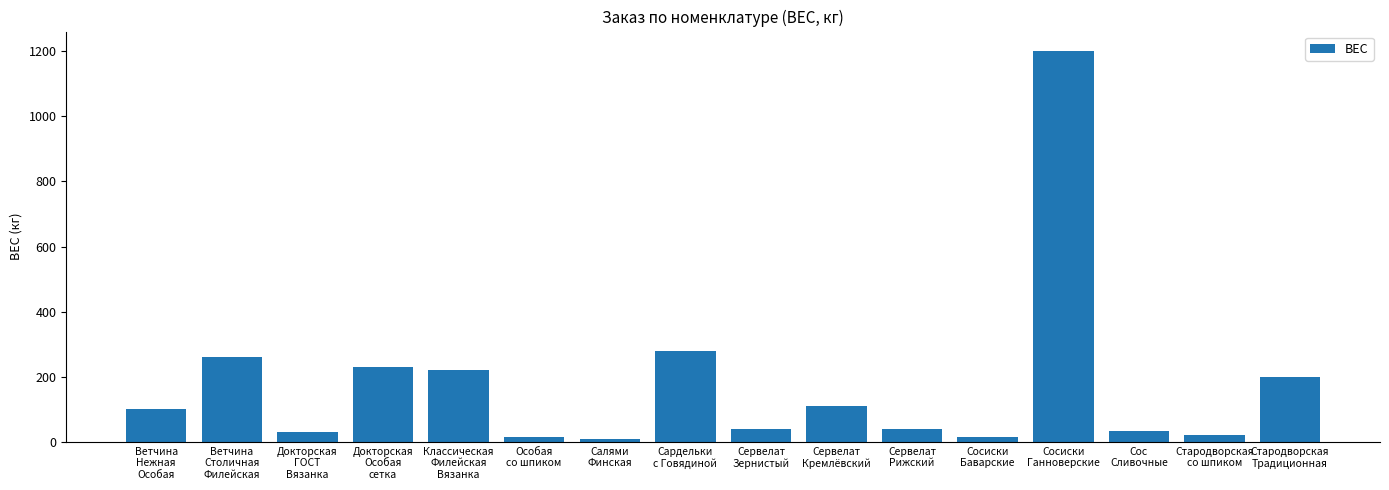

What is the greatest value displayed?

1200